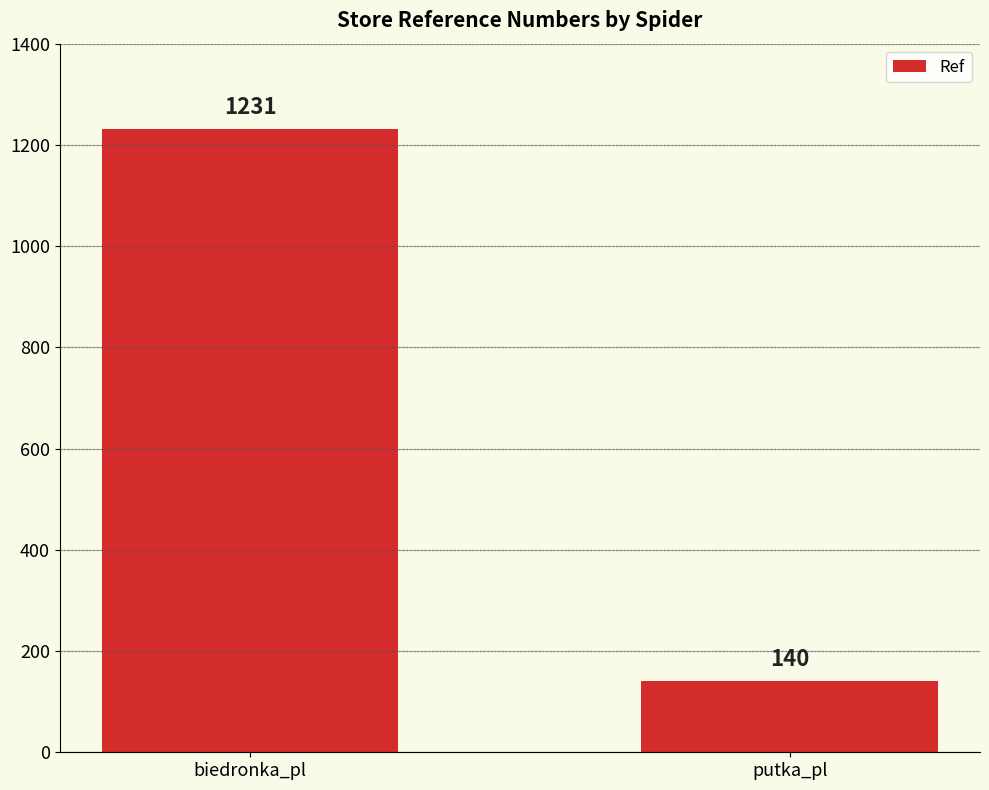

List the labels in order of value, smallest first.

putka_pl, biedronka_pl